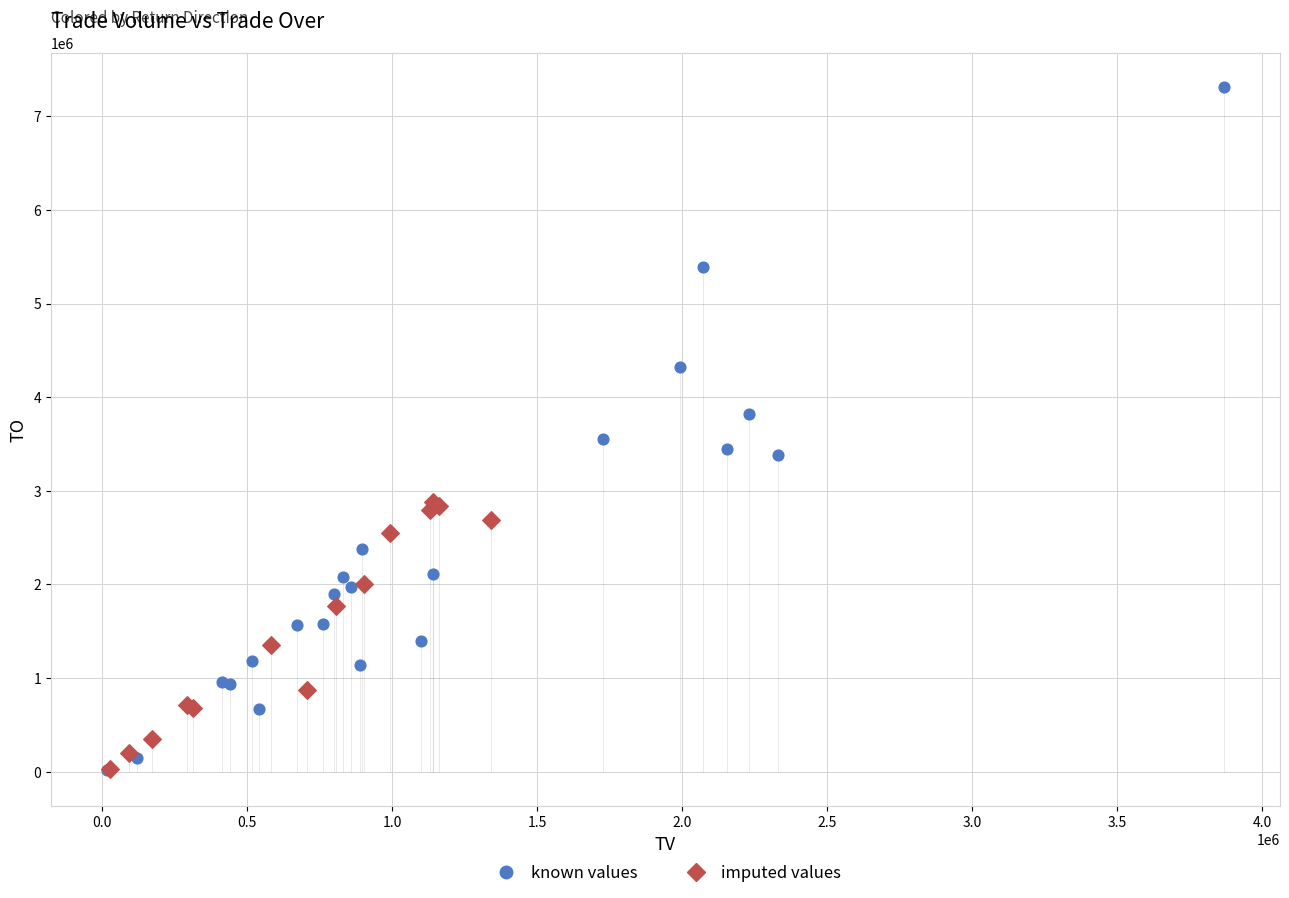

Which series contains the highest Y value?

known values